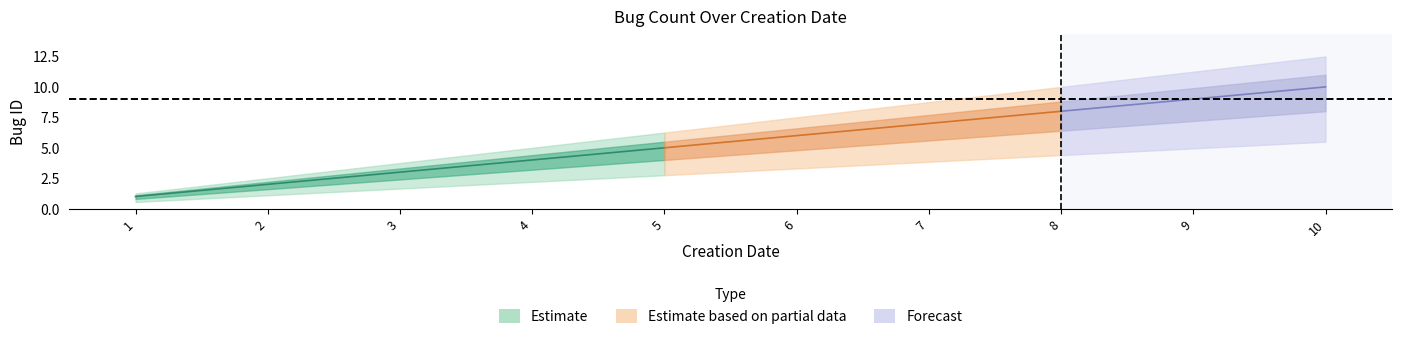

Is it true that low equals 8 at 31/3/2022?

True